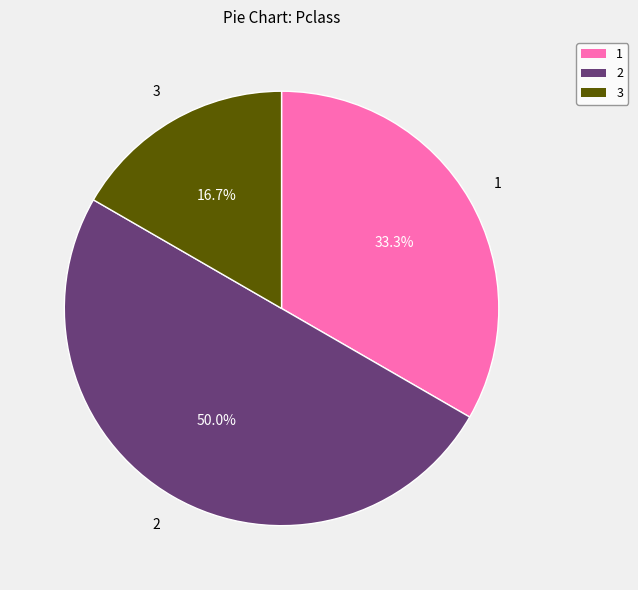

What percentage is NOT represented by 1?

66.7%